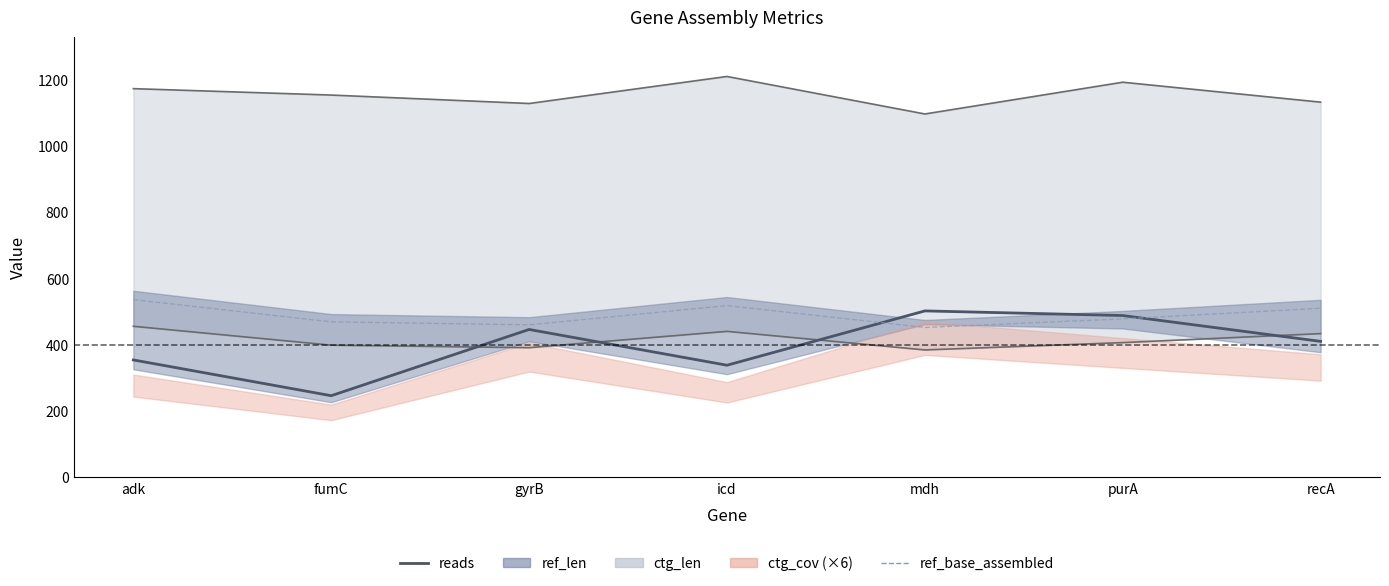

Which series ends up on top after the final intersection of ref_base_assembled and reads?

ref_base_assembled